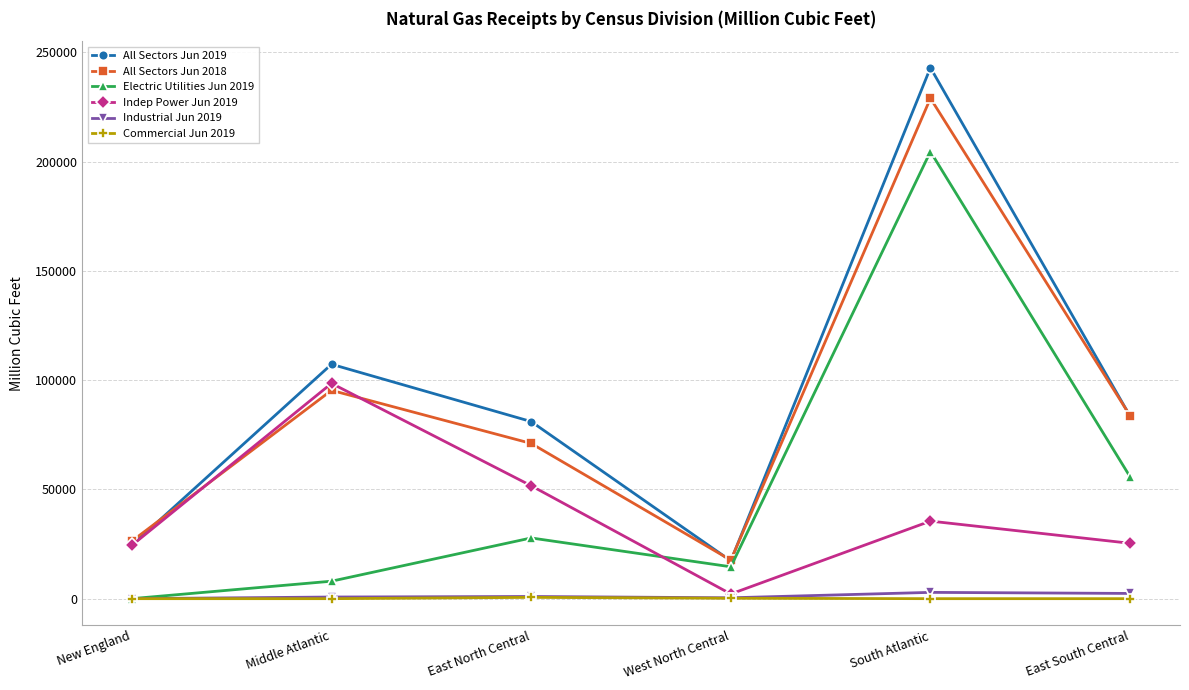

Which series has the largest total across all categories?

All Sectors Jun 2019